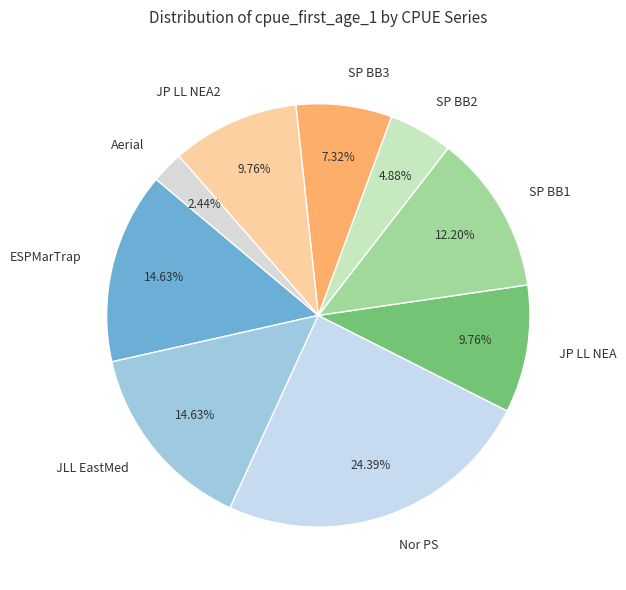

Which has a higher value, Nor PS or Aerial?

Nor PS